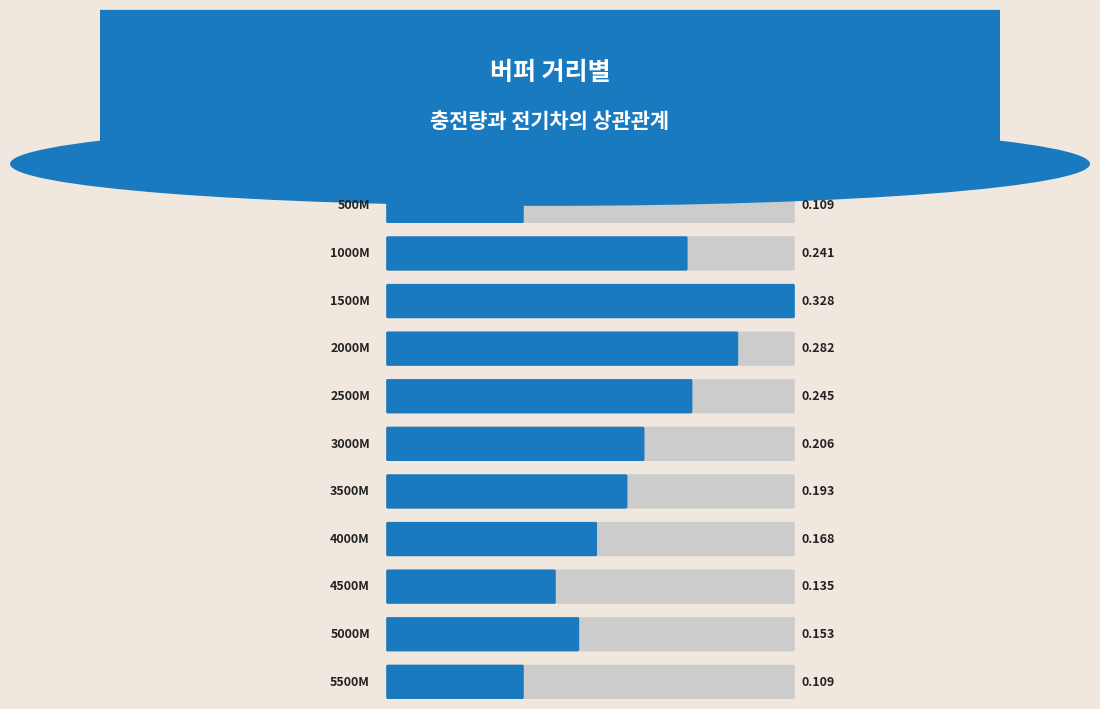

What is the difference between the second highest and second lowest values?

0.2